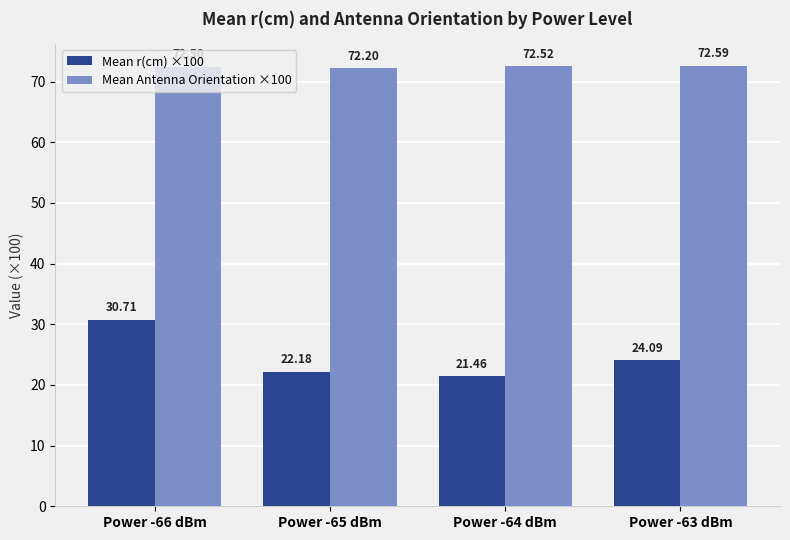

At which label does Mean r(cm) ×100 reach its minimum?

Power -64 dBm